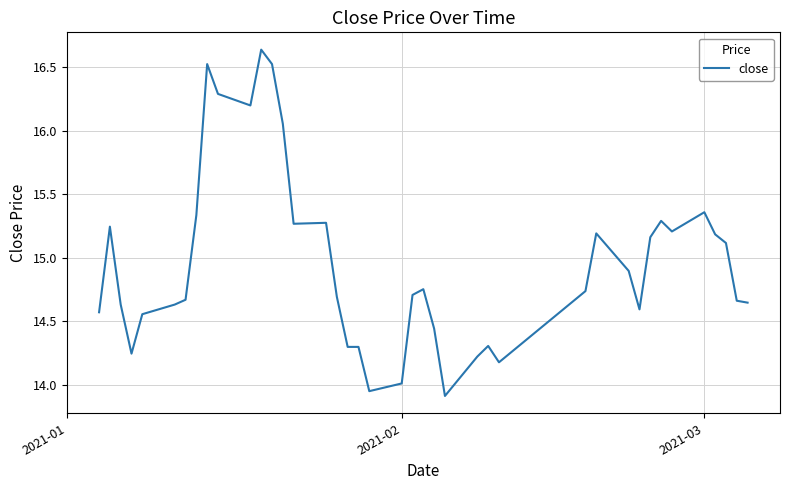

What is the average value?

15.0